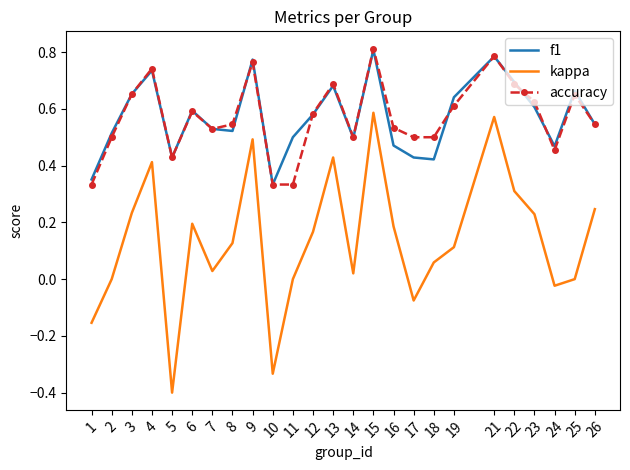

Which series has the largest range (max minus min)?

kappa